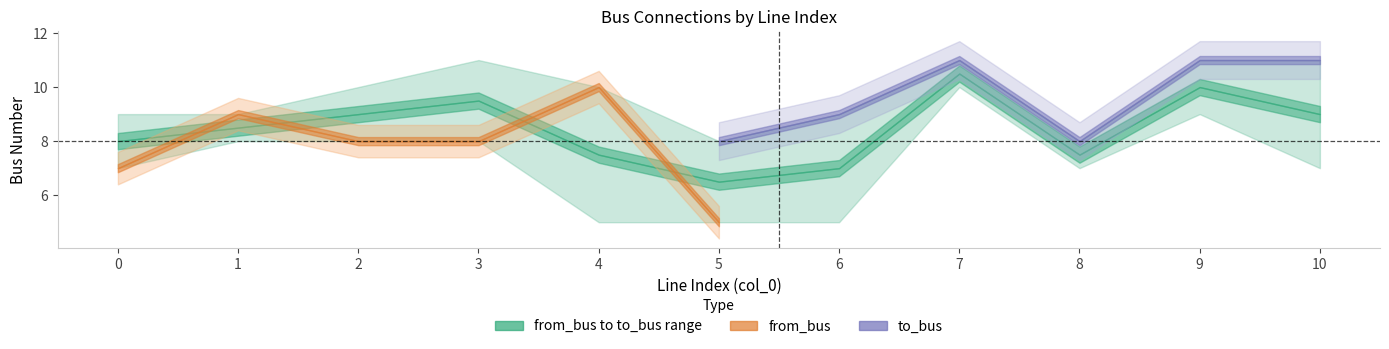

True or false: from_bus has a value of 12 at 3.

False